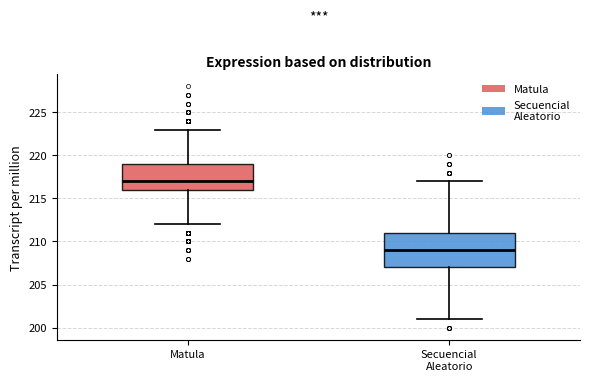

Which box's median line is the highest?

Matula